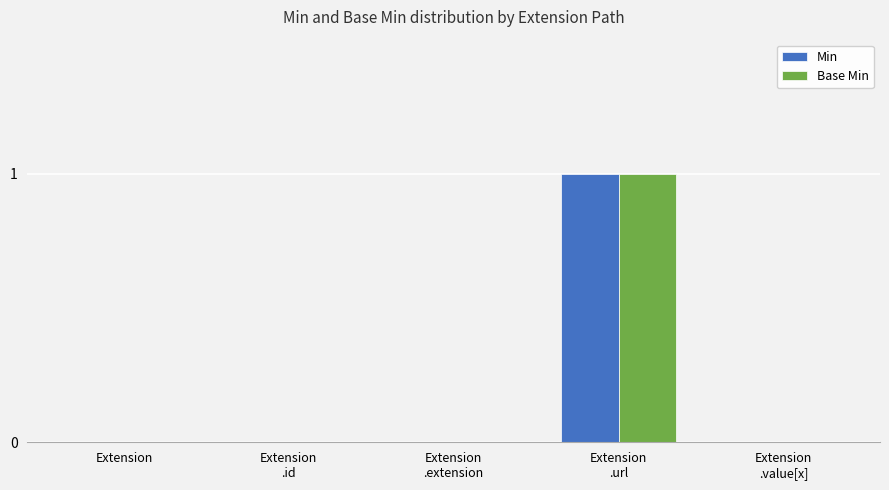

The value of Base Min at Extension
.extension is 0. True or false?

True